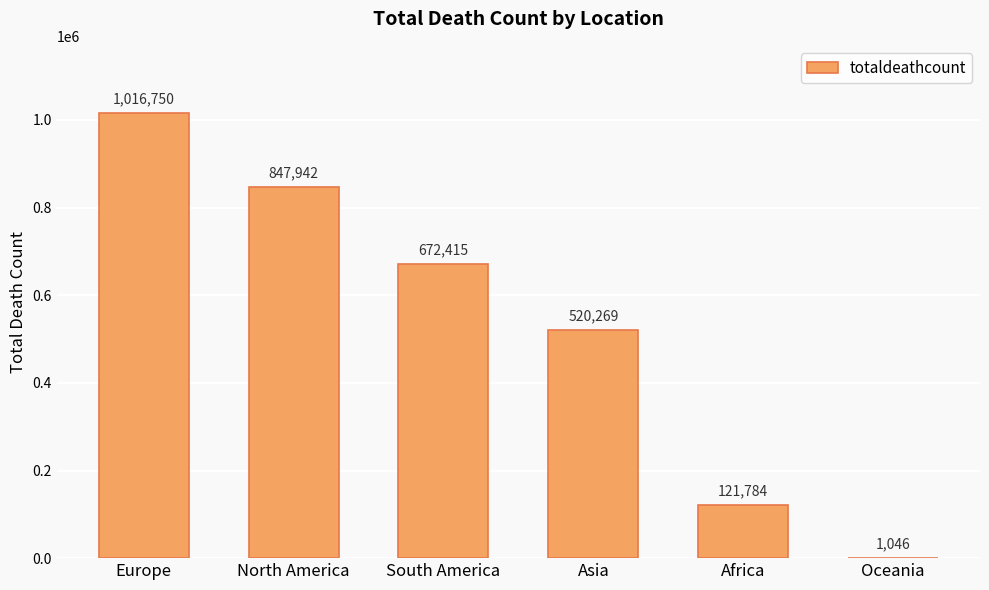

Which category has the highest value across all series?

Europe